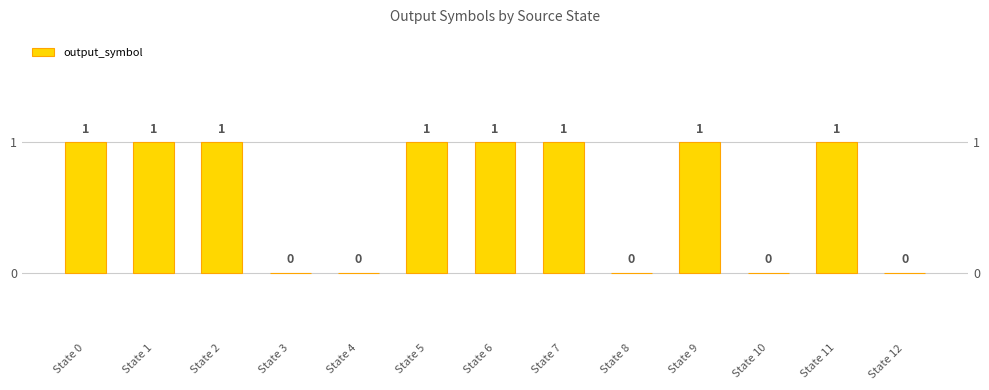

At which label is the value closest to 0?

State 3